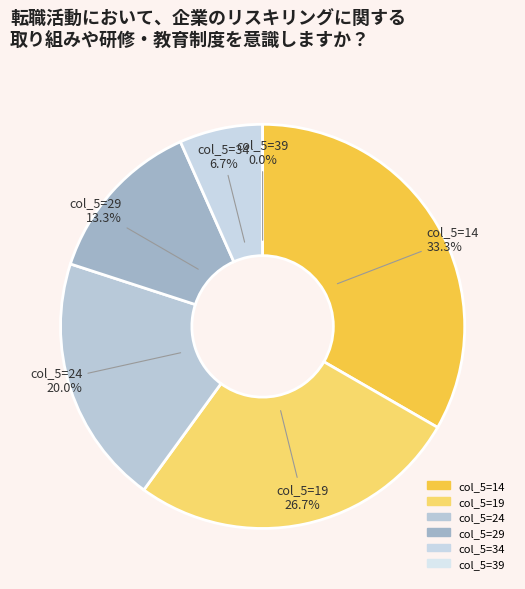

Which category has the smallest portion of the pie?

39